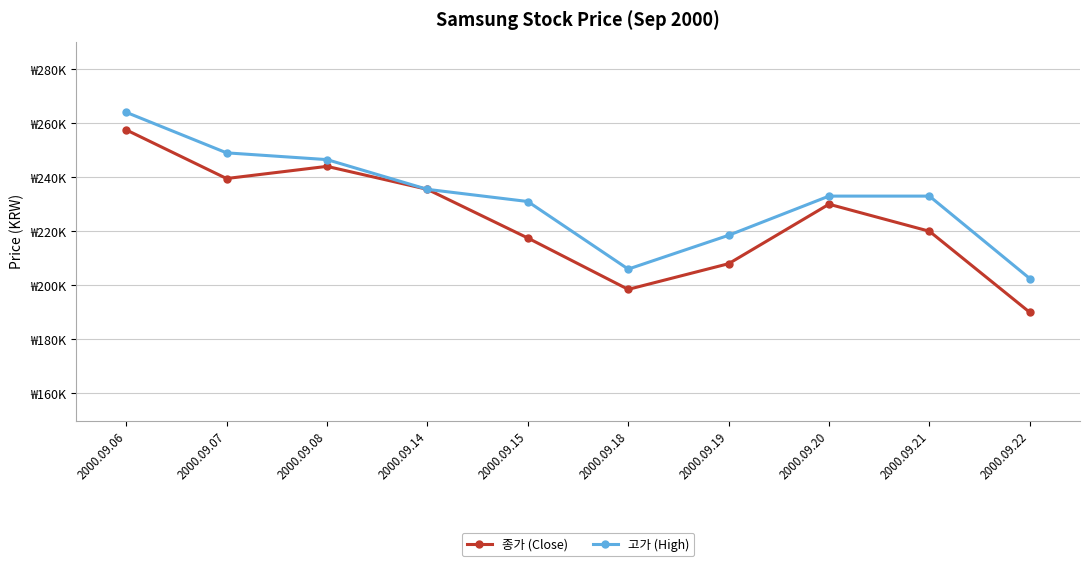

The 고가 (High) series shows 264000 at 2000.09.06. True or false?

True